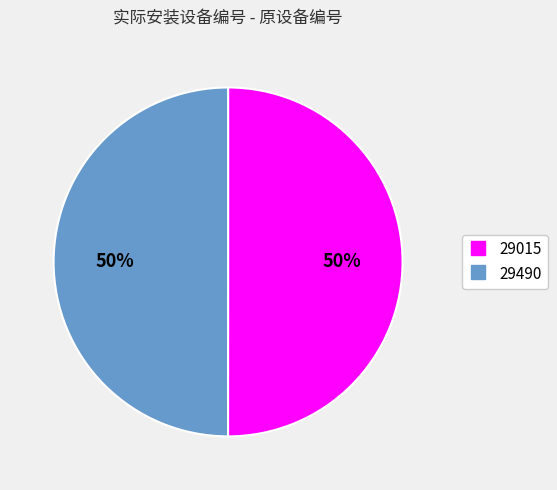

Approximately how many times larger is the value at 29490 compared to 29015?

1.0